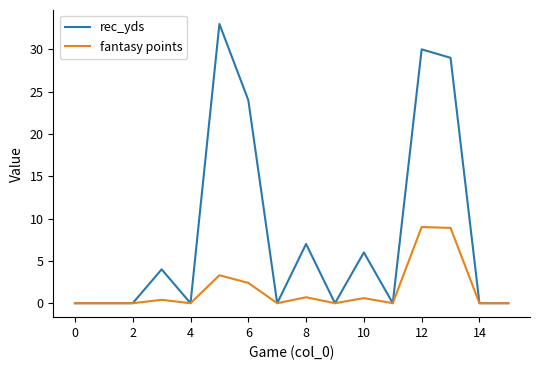

At how many categories does at least one series exceed 19?

4